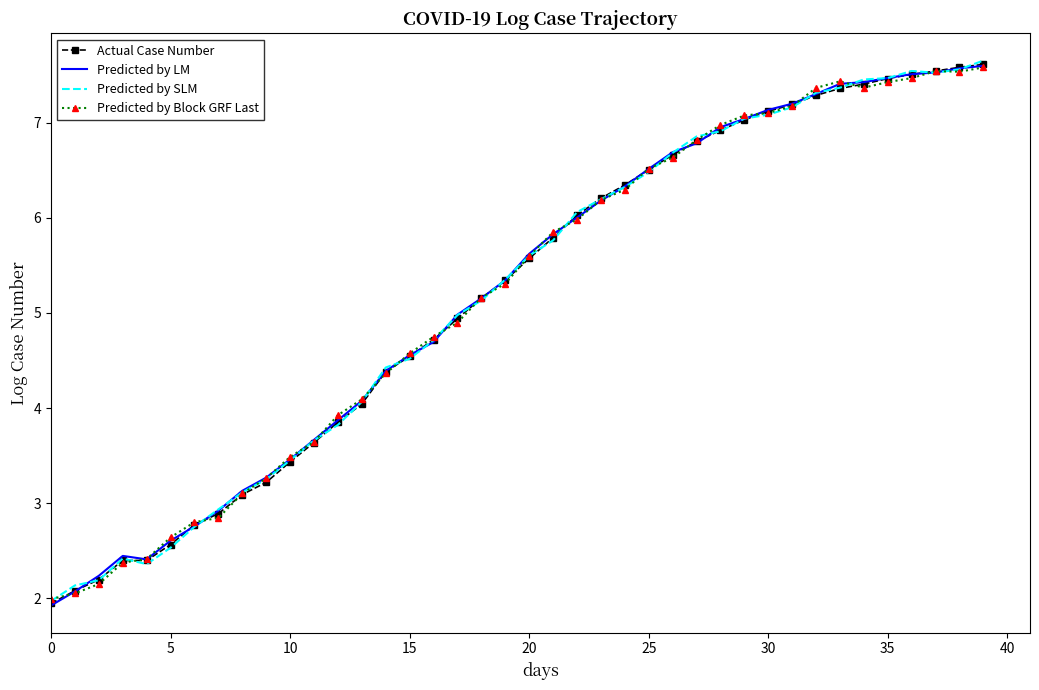

How many lines are shown in the chart?

4